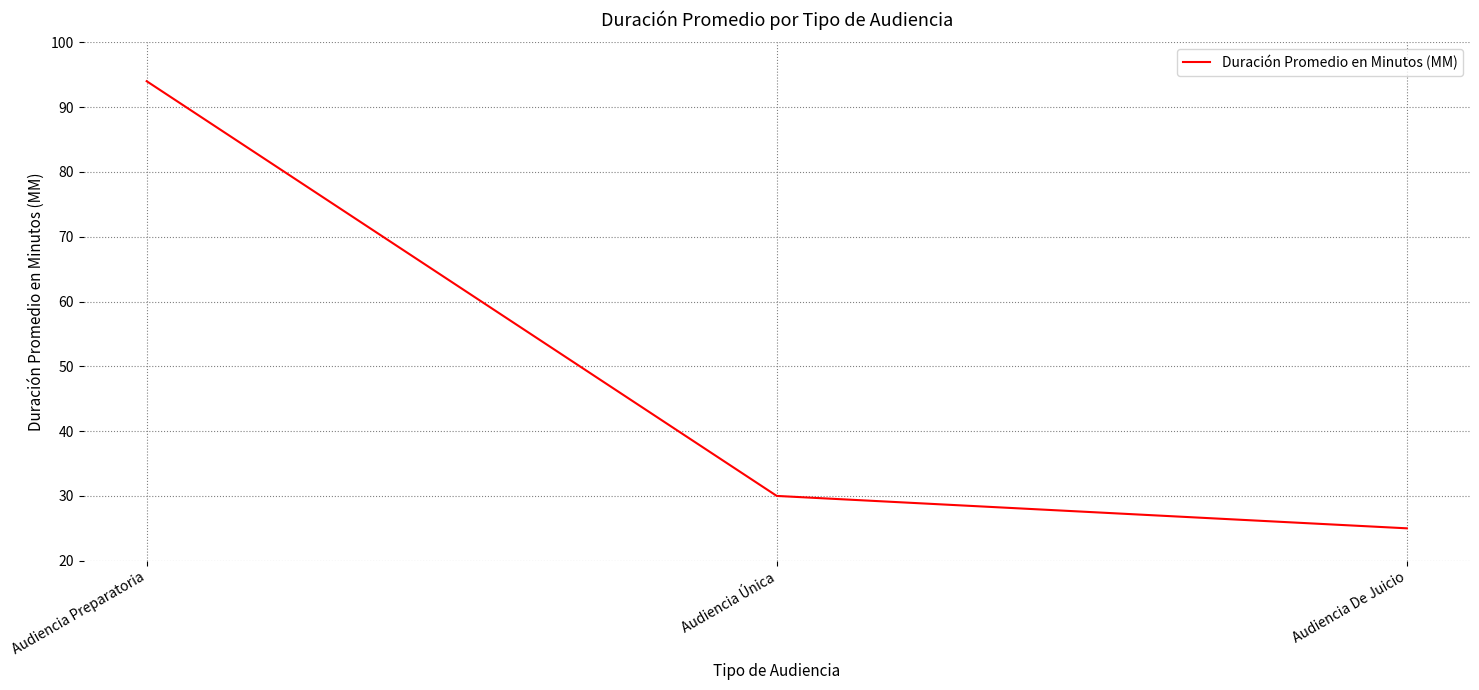

What is the greatest value displayed?

94